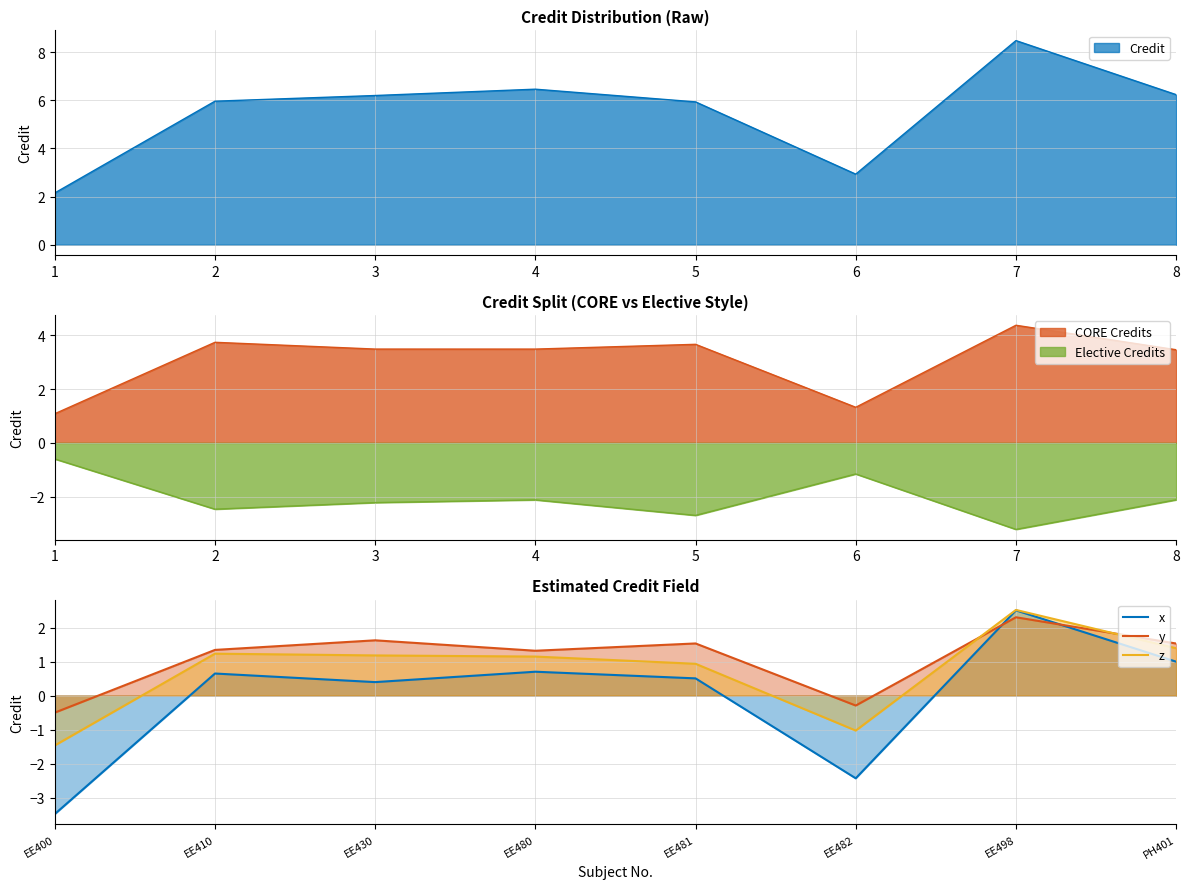

True or false: z and x cross at least once.

False